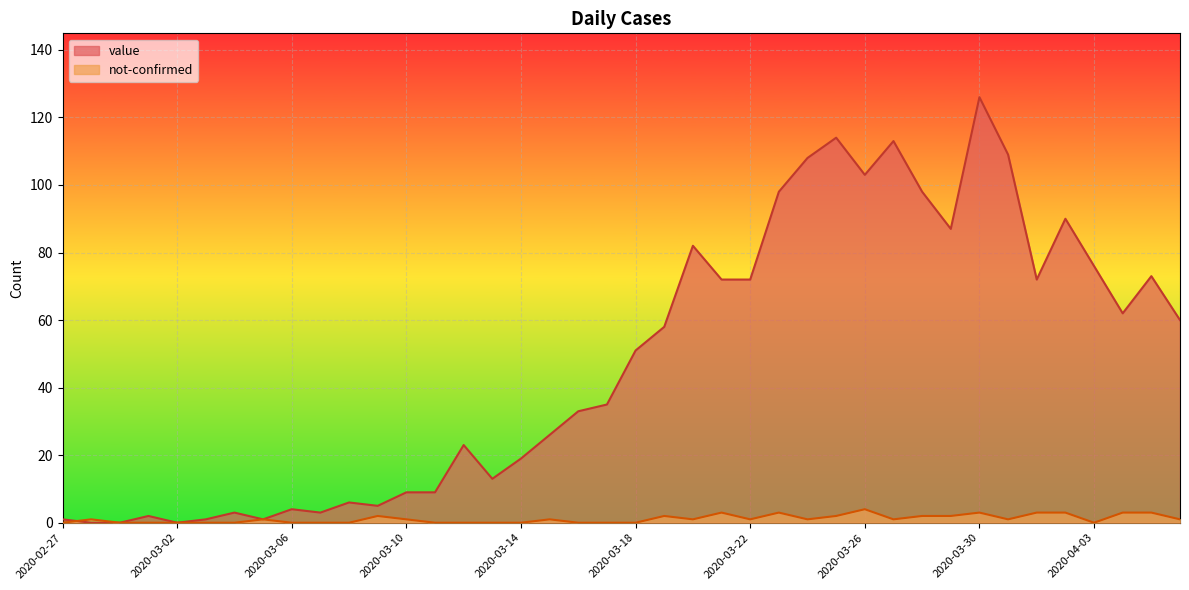

Which series has the widest spread of values?

value